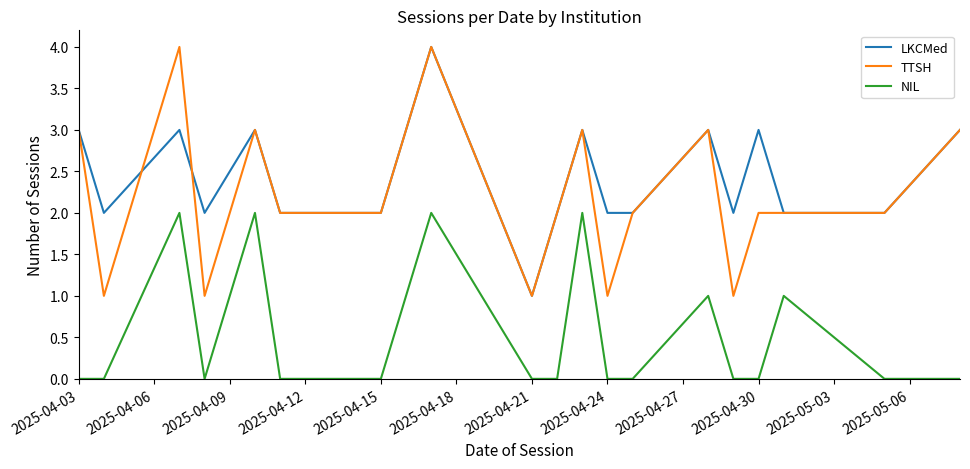

What is the difference between the second highest and second lowest values in the NIL series?

2